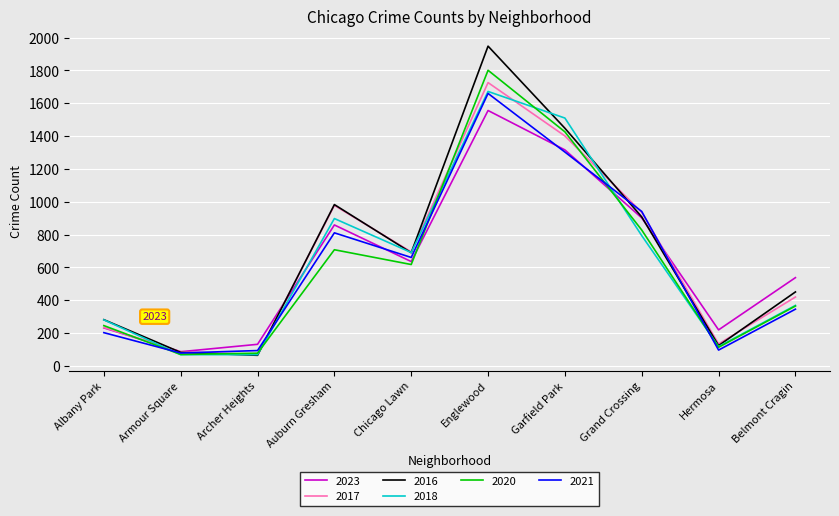

Does the chart have visible grid lines?

Yes